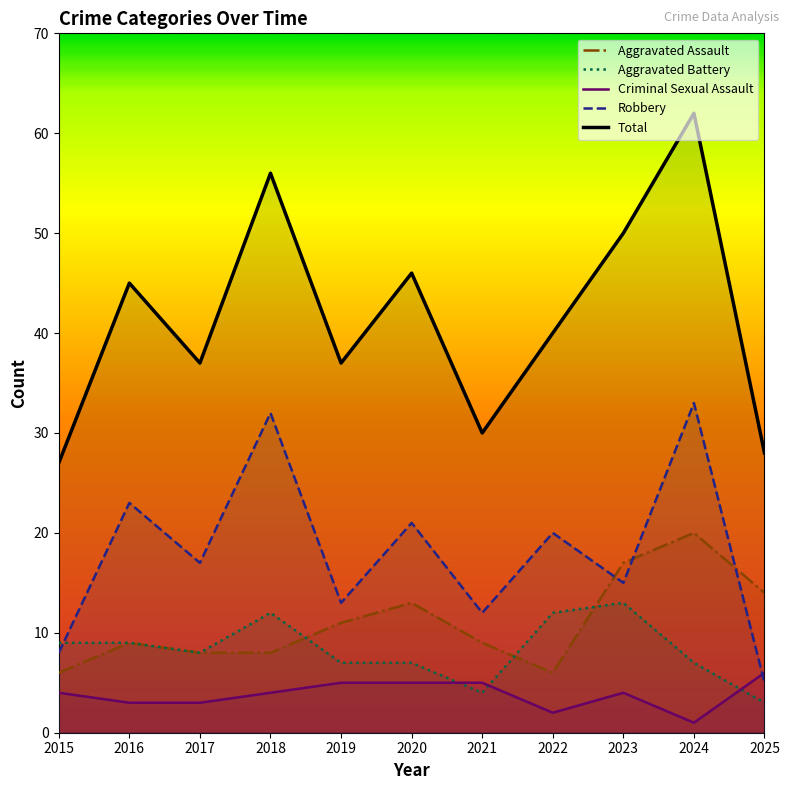

Is the value of Criminal Sexual Assault at 2019 greater than the value of Total at 2024?

No